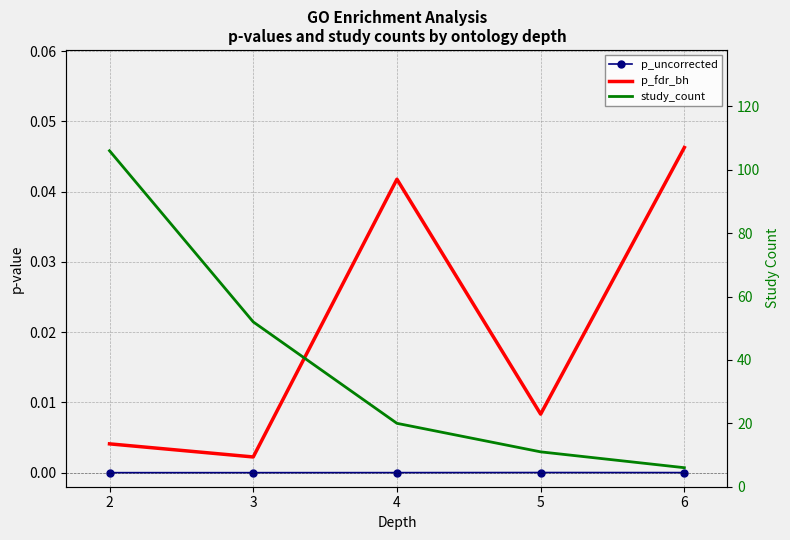

How many interior local peaks does the p_uncorrected series have?

1